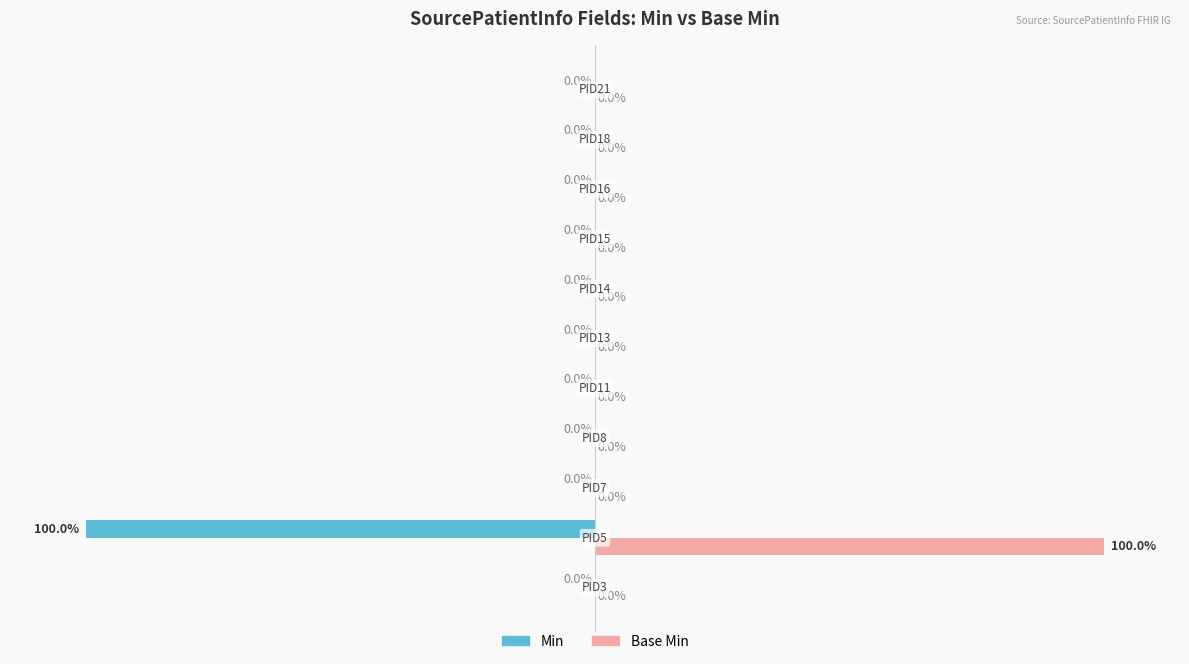

Which series has the largest total across all categories?

Base Min